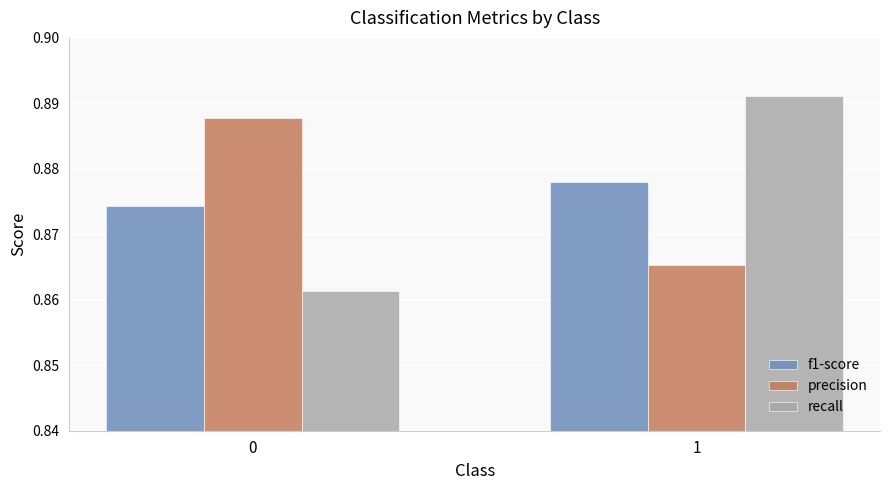

At which label is precision closest to 0?

1